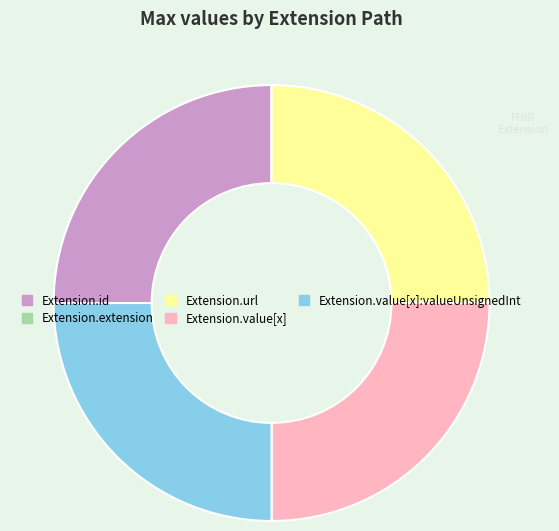

Is there any slice that represents more than half of the pie?

No